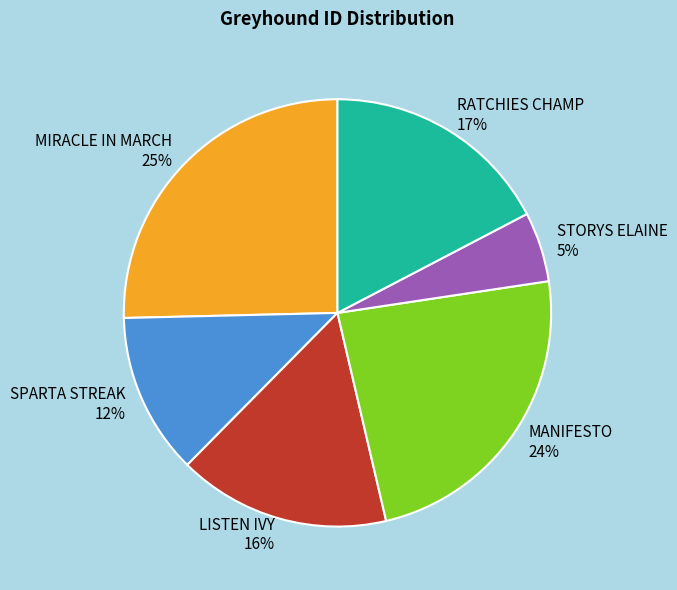

What is the smallest slice in the pie chart?

STORYS ELAINE